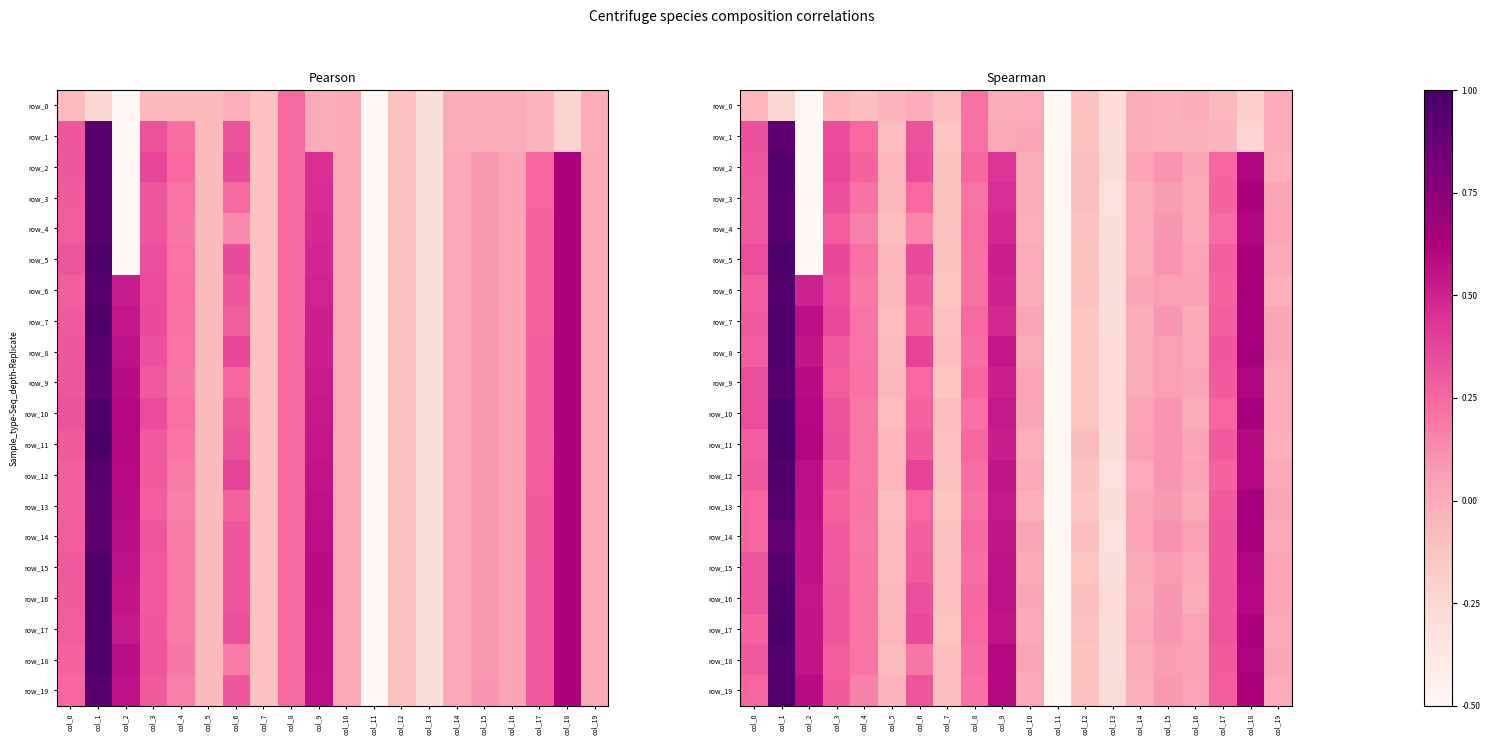

Is the value of row_17 at col_12 greater than the value of row_3 at col_13?

Yes